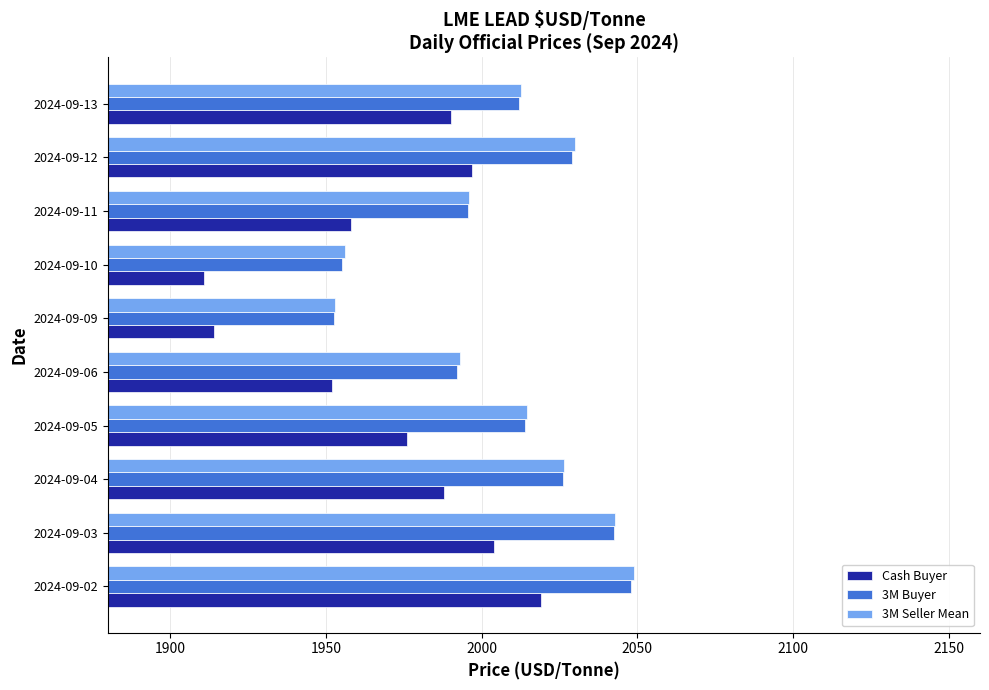

At how many categories does at least one series exceed 1972?

8